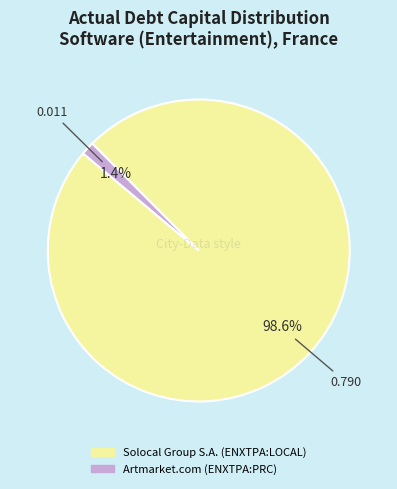

Is it true that Artmarket.com (ENXTPA:PRC) is 1% of the pie?

True